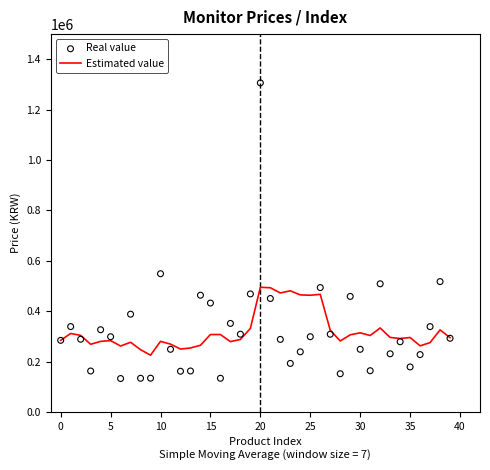

Which series reaches the maximum Y coordinate?

Real value